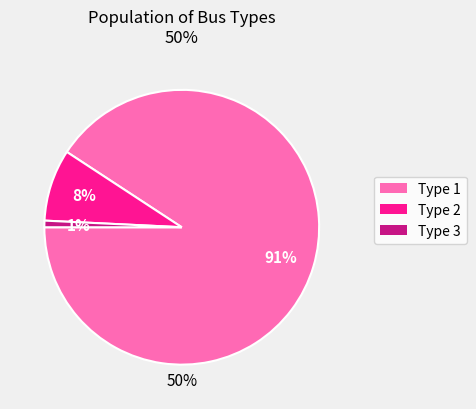

To the nearest percent, what is the combined percentage of Type 3 and Type 1?

92%